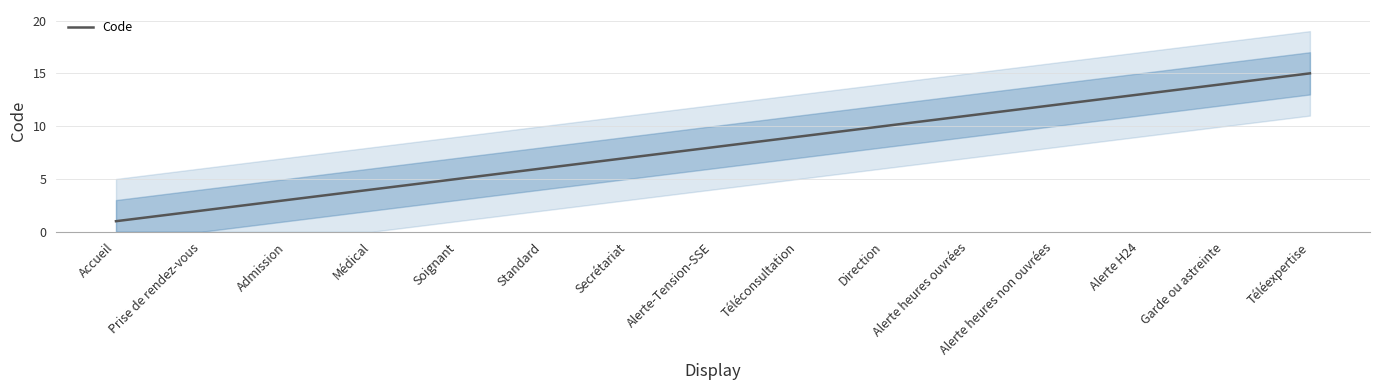

List the labels in order of value, smallest first.

Accueil, Prise de rendez-vous, Admission, Médical, Soignant, Standard, Secrétariat, Alerte-Tension-SSE, Téléconsultation, Direction, Alerte heures ouvrées, Alerte heures non ouvrées, Alerte H24, Garde ou astreinte, Téléexpertise